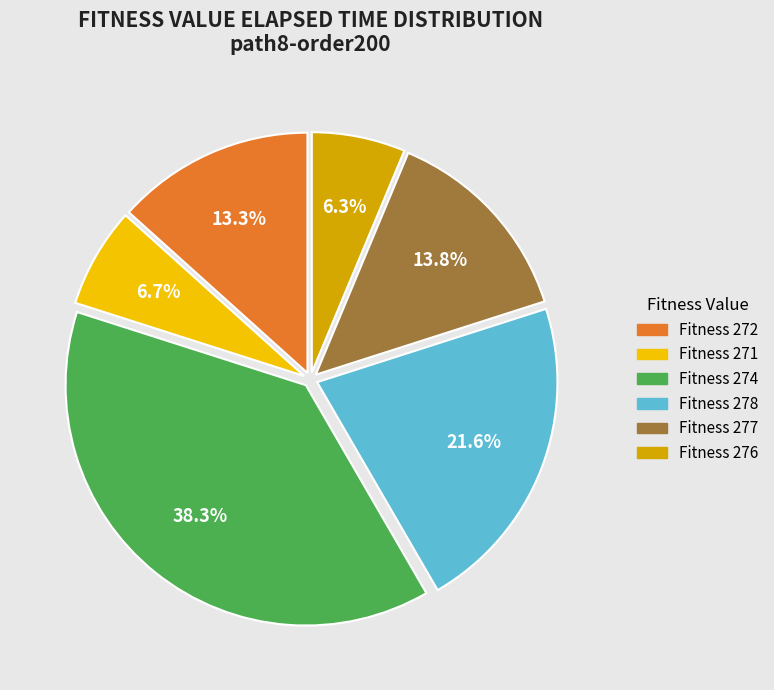

How many slices are in this pie chart?

6